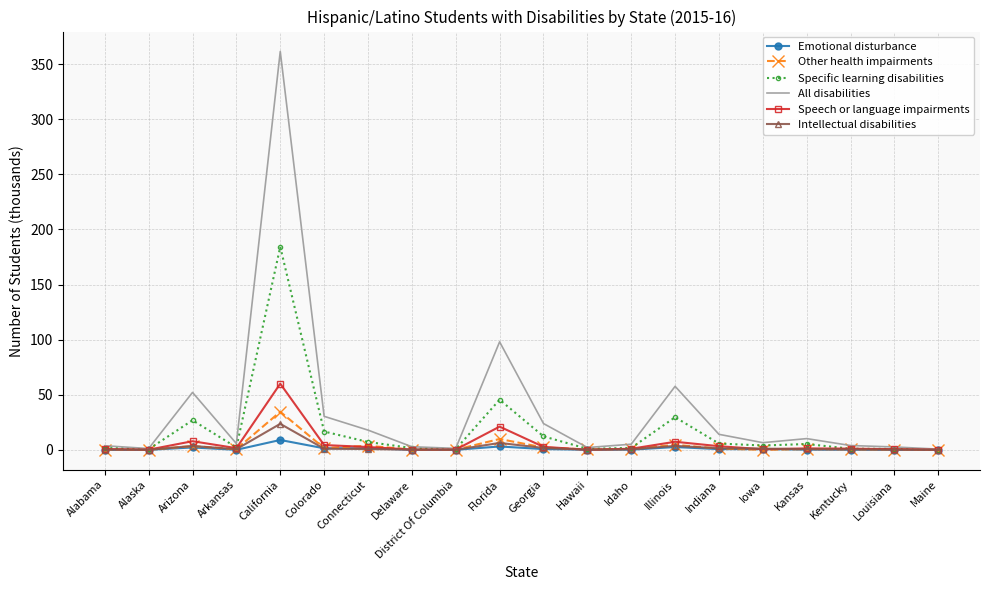

At which label does All disabilities first exceed 6?

Arizona